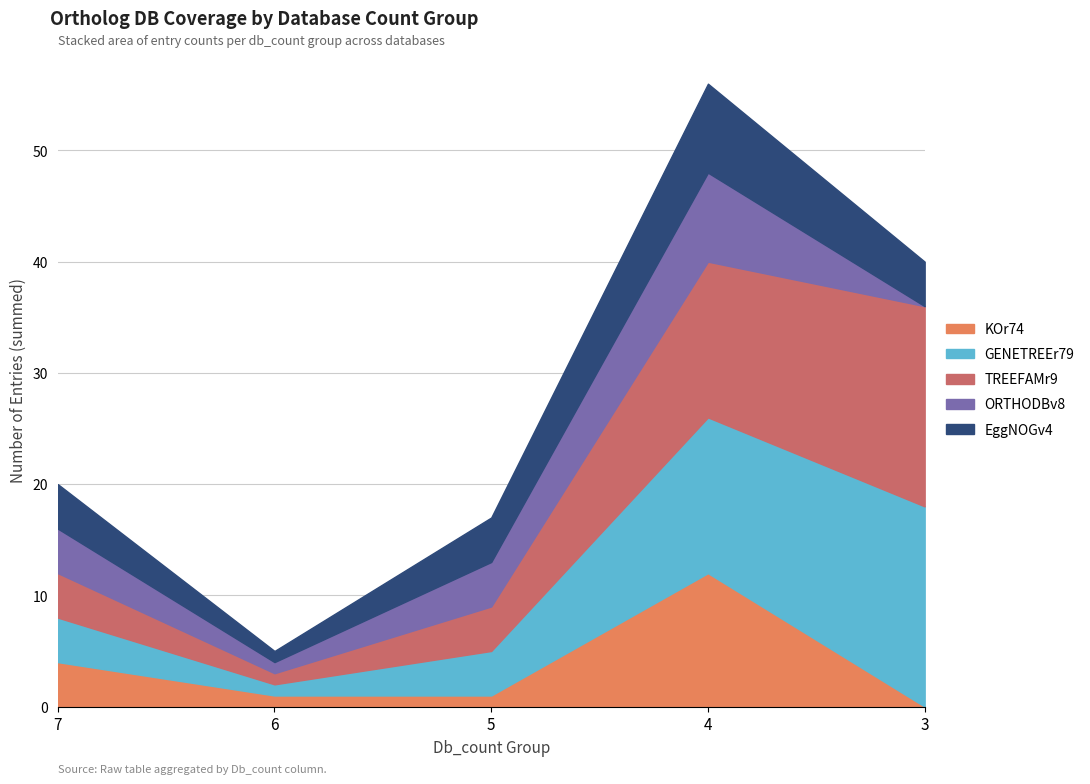

At which category does TREEFAMr9 reach its first local valley?

Db_count=6